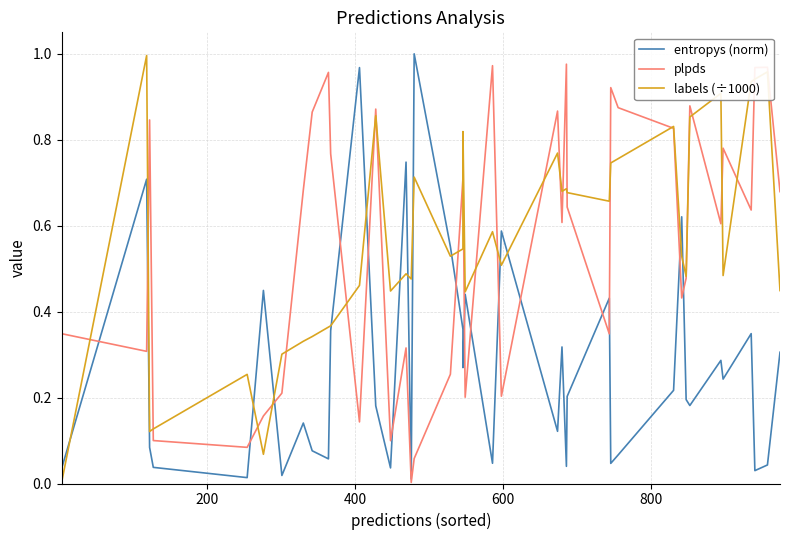

True or false: entropys (norm) has more than 0 points higher than both neighbors.

True